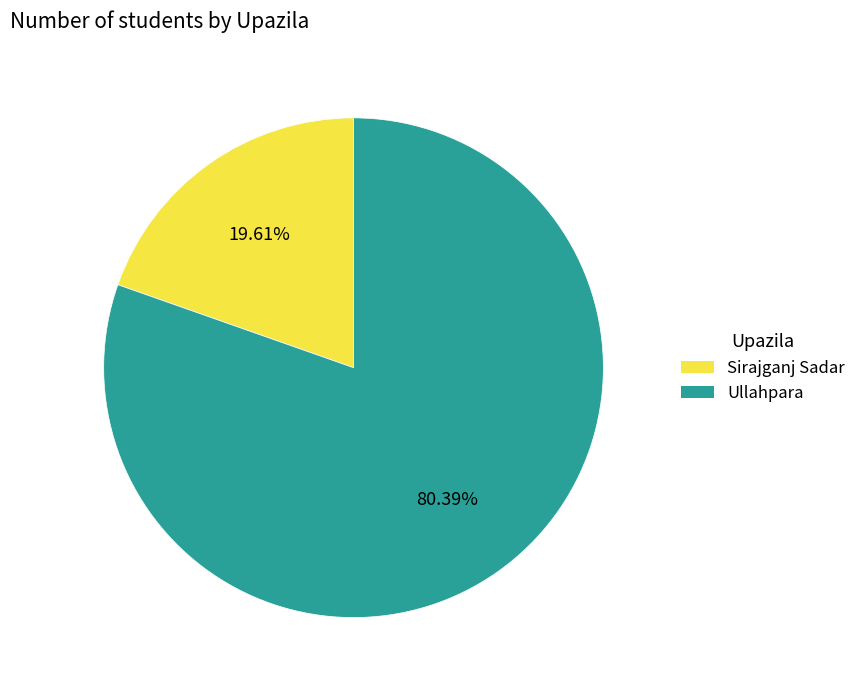

What is the ratio of the value at Sirajganj Sadar to the value at Ullahpara?

0.2